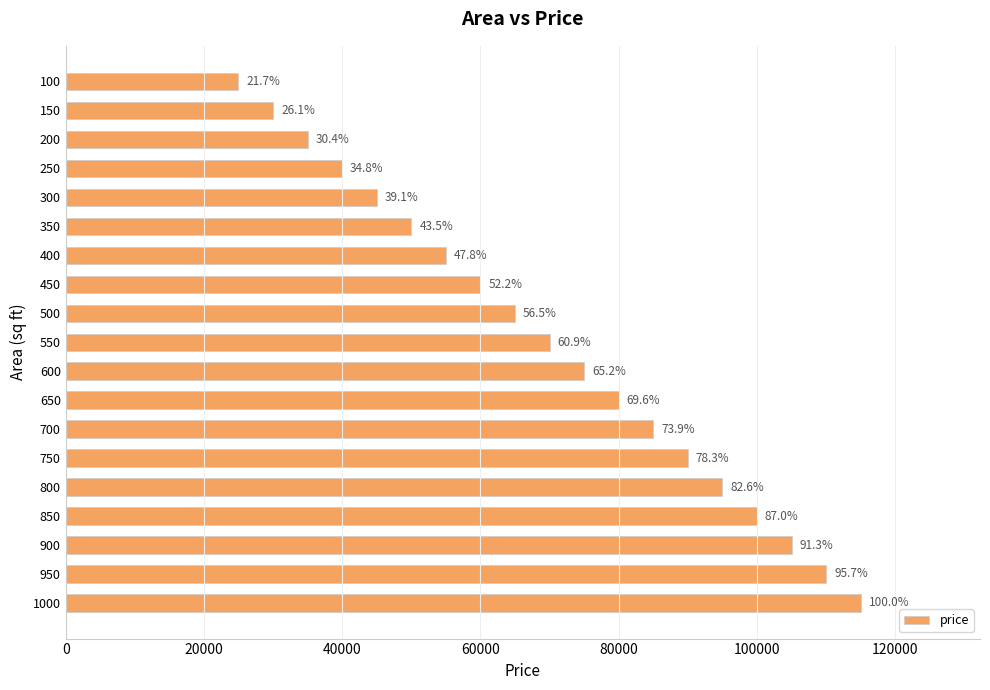

Does the chart contain any negative values?

No